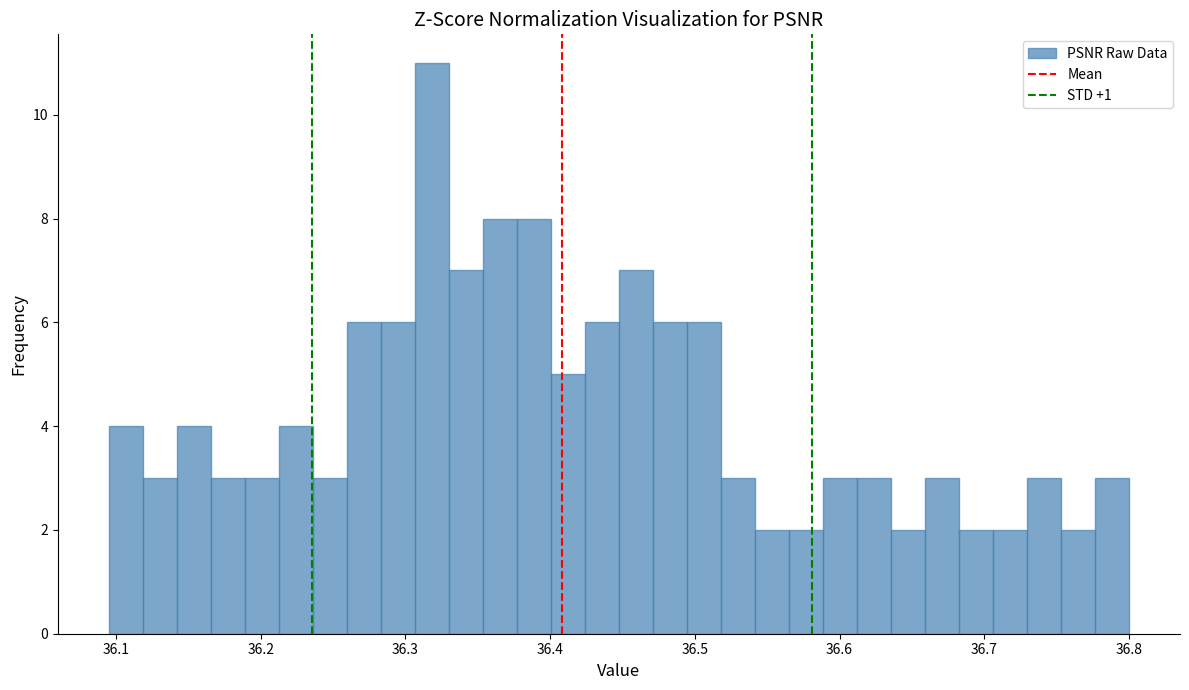

Read against the x-axis, roughly where is the centre of the tallest bar?

36.32